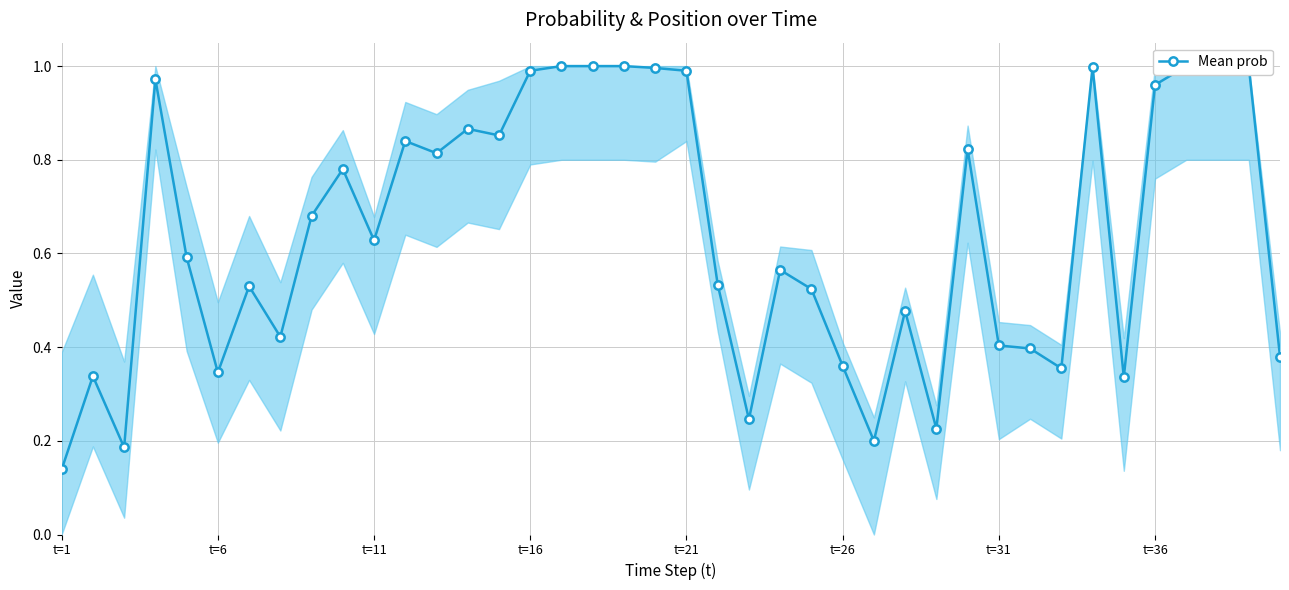

Is it true that the value at 39 is 0.5?

False